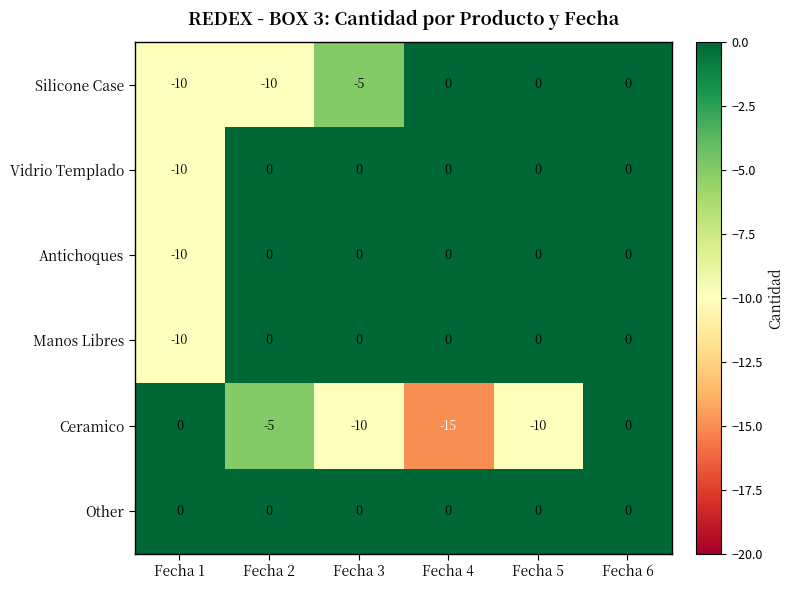

Which category has the lowest value in the Manos Libres series?

Fecha 1